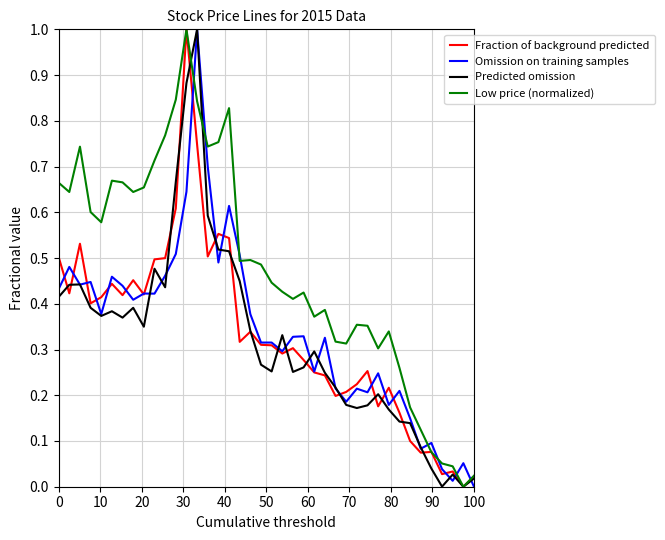

Which series has the largest total across all categories?

Low price (normalized)